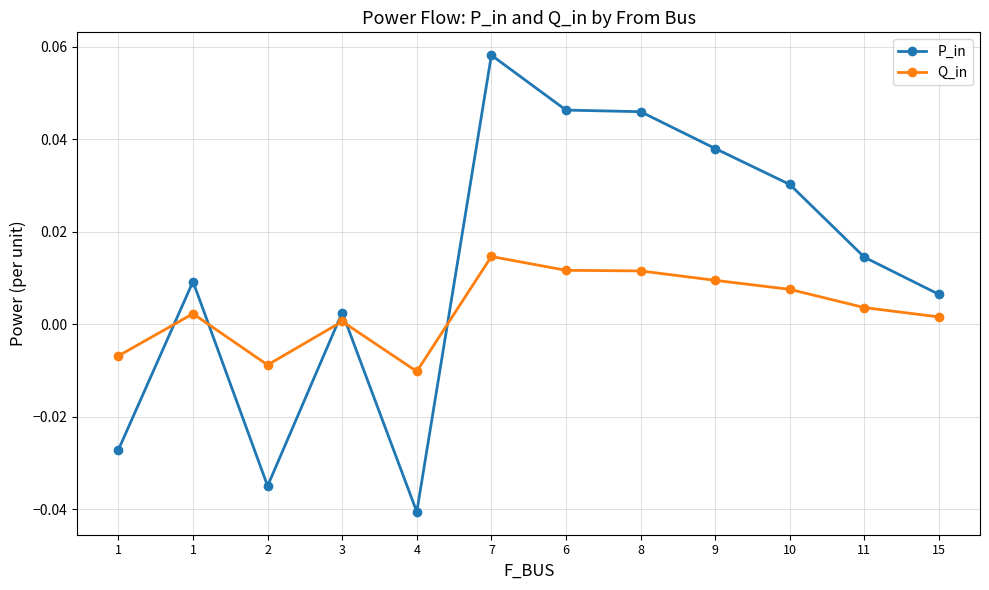

What is the difference between the maximum and second lowest values in the P_in series?

0.1